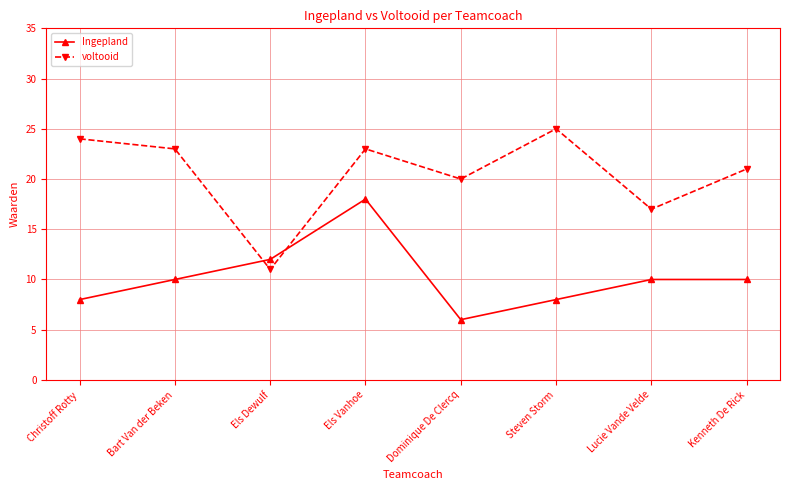

What is the value of the voltooid point at the 4th from the left?

23